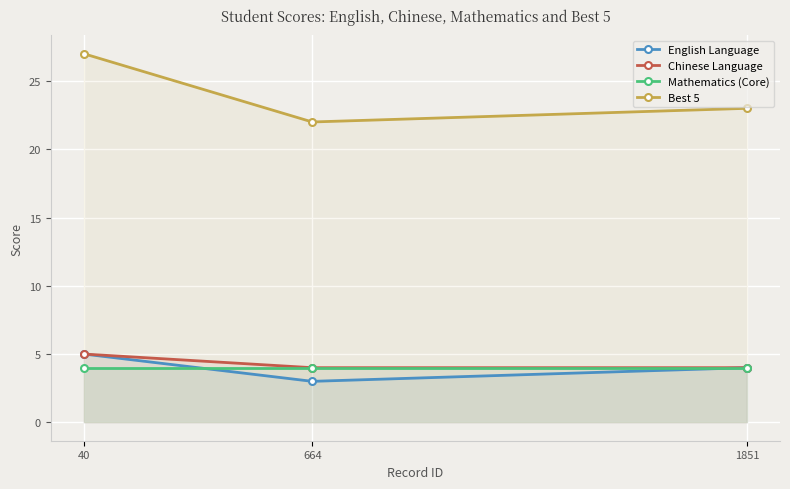

What is the difference between the second highest and minimum values in the English Language series?

1